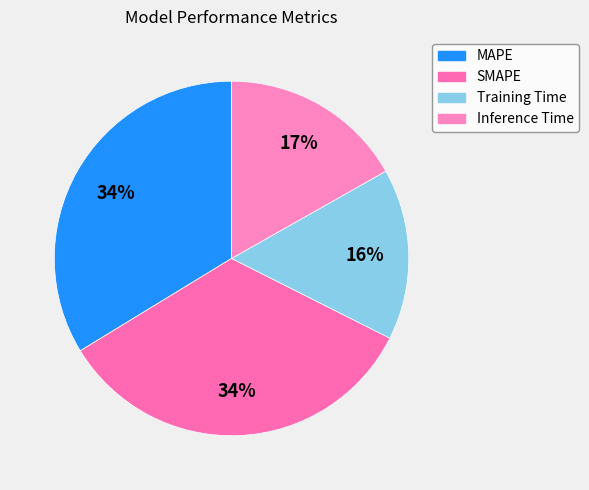

To the nearest percent, what is the average slice percentage?

25%